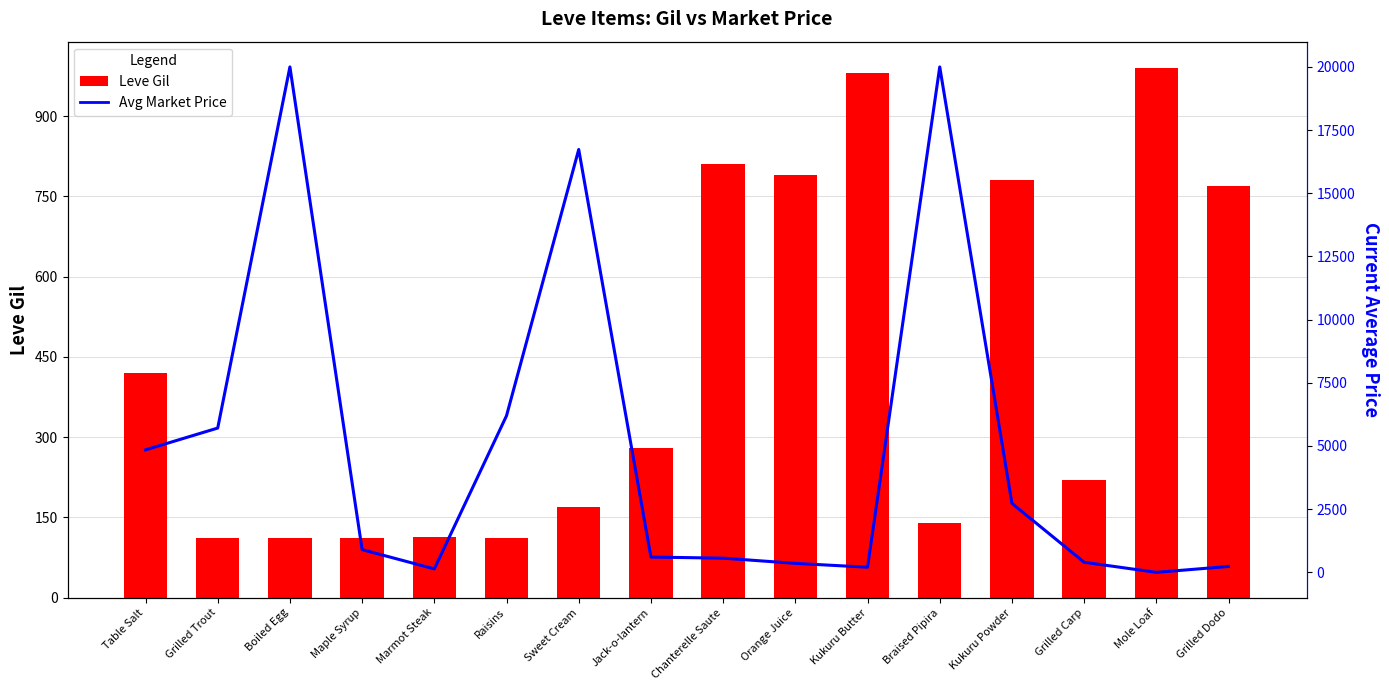

What is the difference between the maximum and minimum values in the currentAveragePrice series?

20000.0